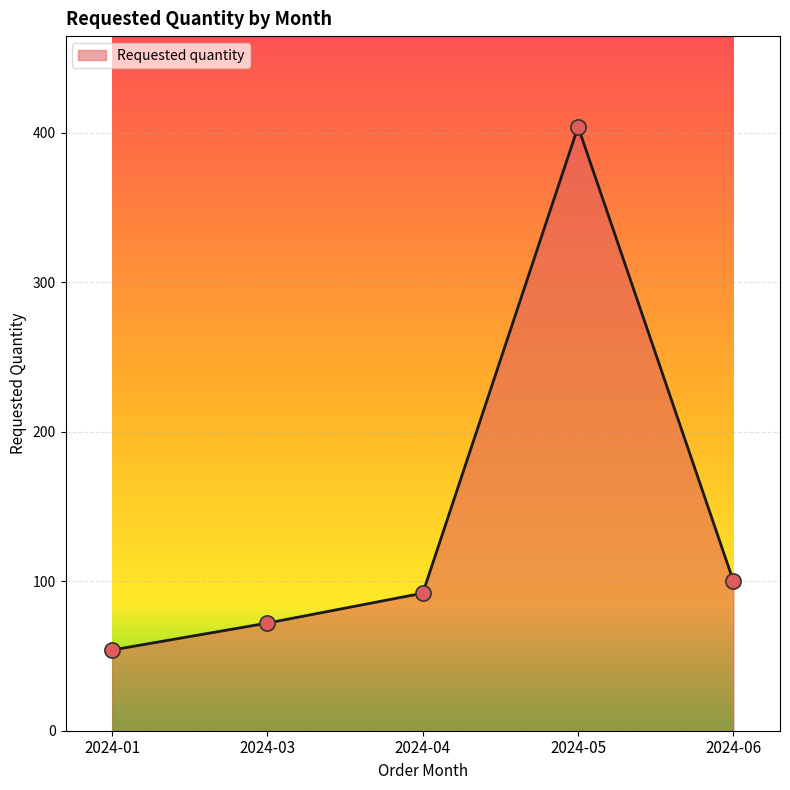

What is the change in value from 2024-01 to 2024-06?

+46